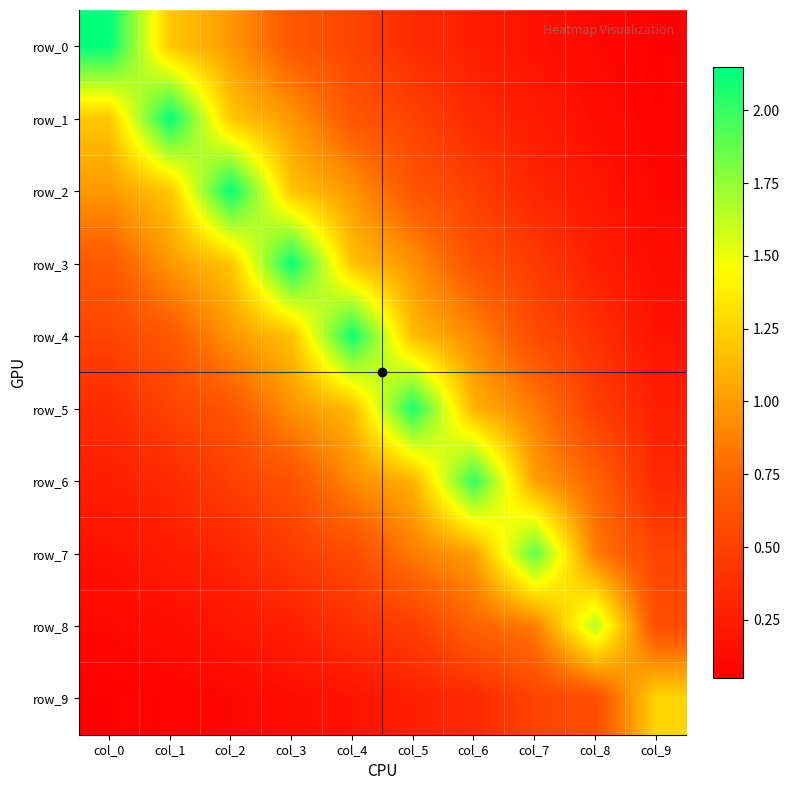

At which category is the sum across all series the highest?

col_4